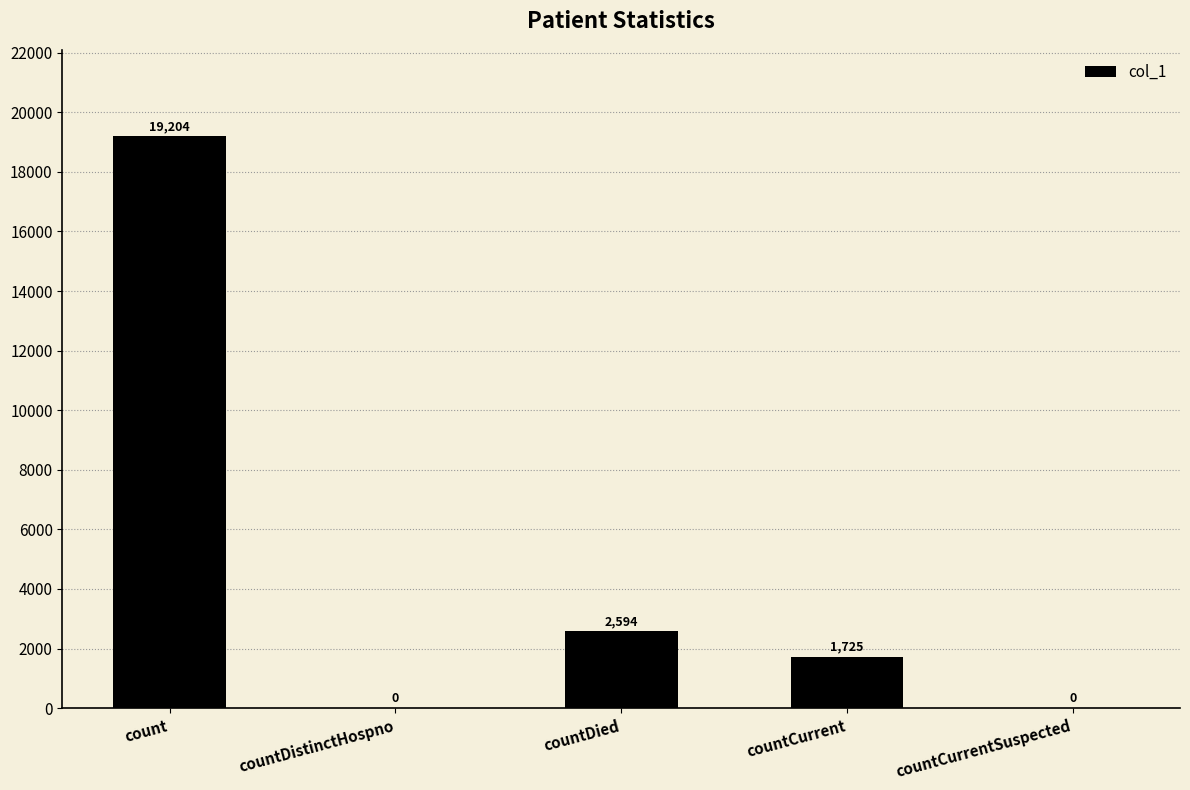

What is the sum of all values?

23523